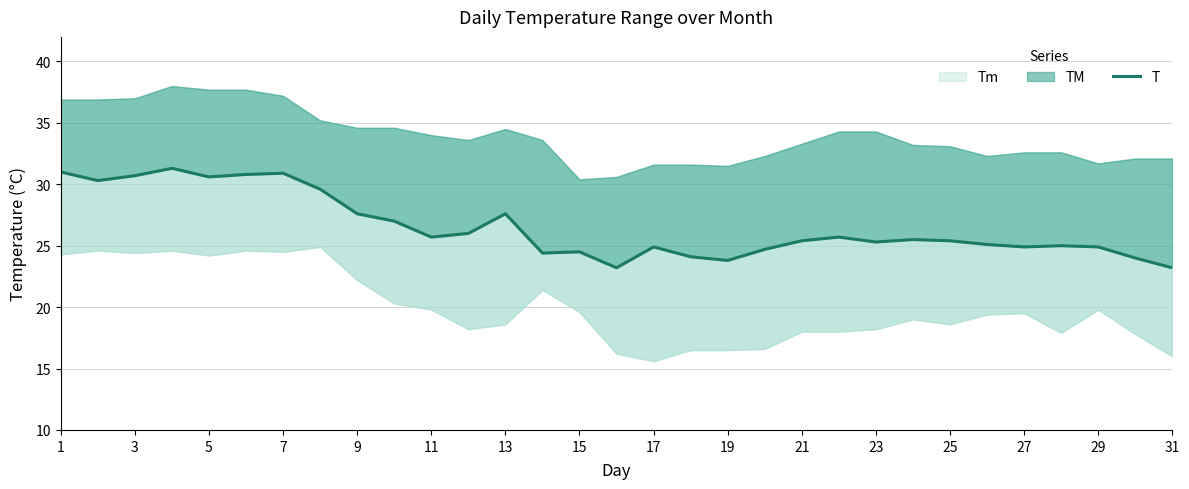

At which label does the data first exceed 25?

1